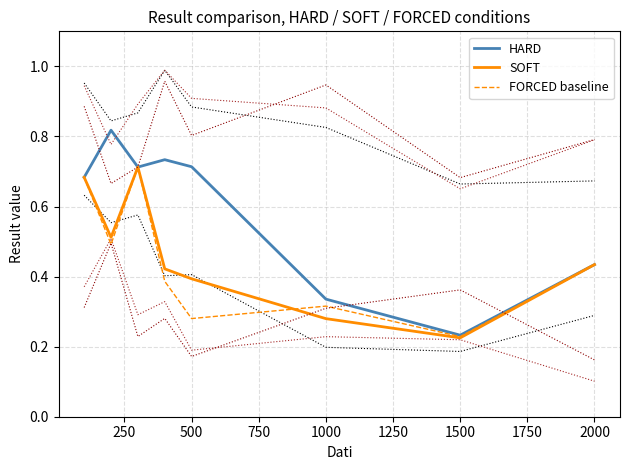

True or false: HARD has more than 1 points higher than both neighbors.

True